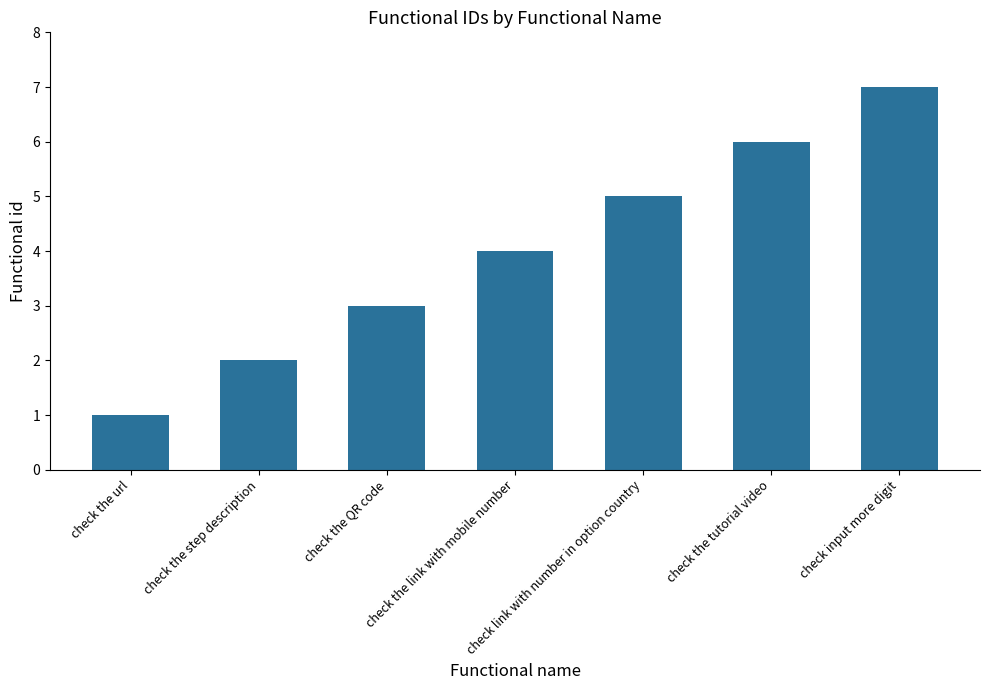

Reading left to right, list all the values displayed in this chart.

1	2	3	4	5	6	7